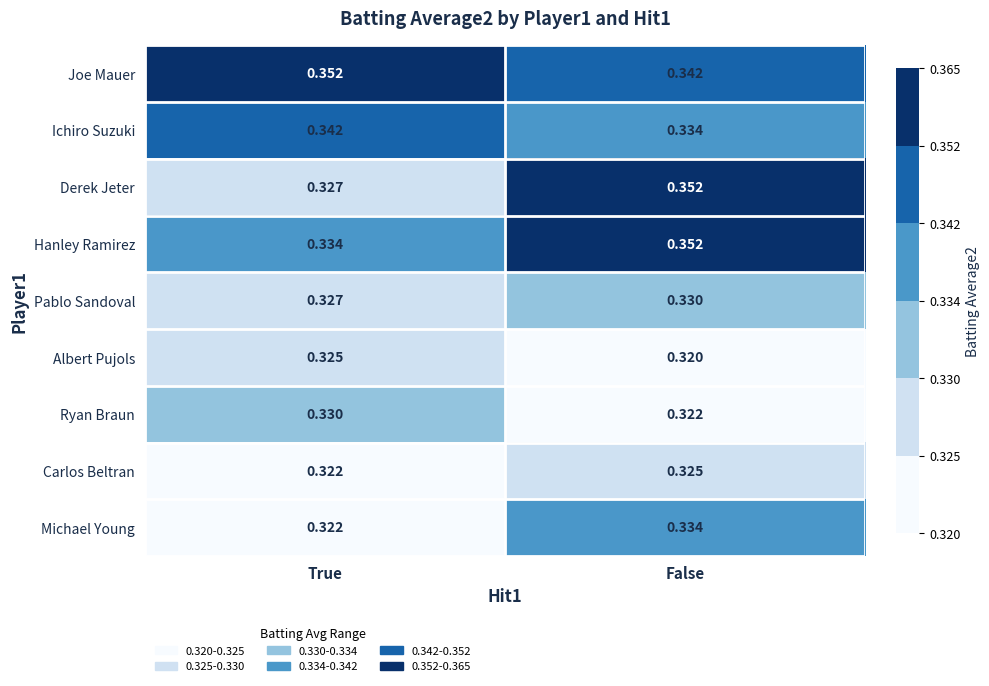

Which series has the widest spread of values?

Derek Jeter